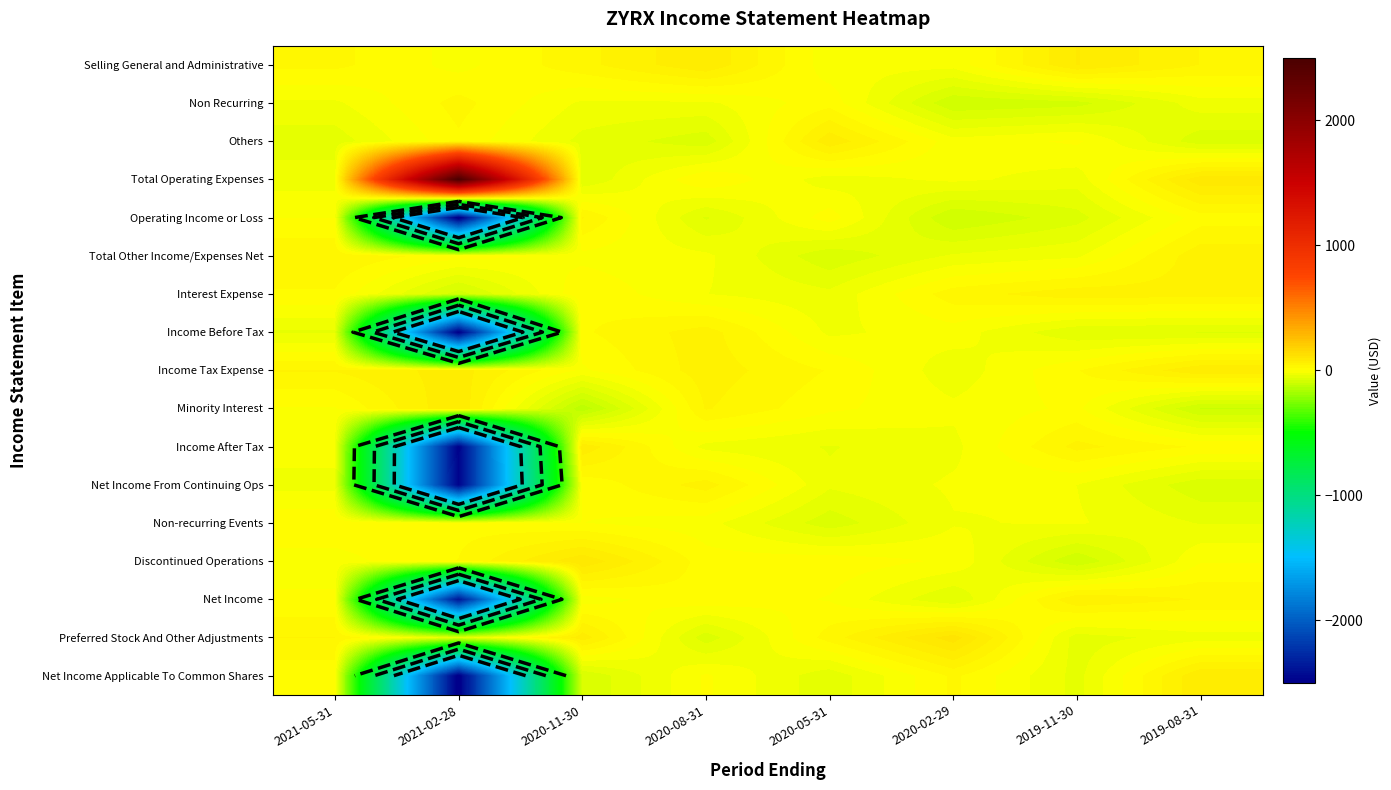

True or false: Non-recurring Events has a value of 20.7 at 2021-02-28.

False